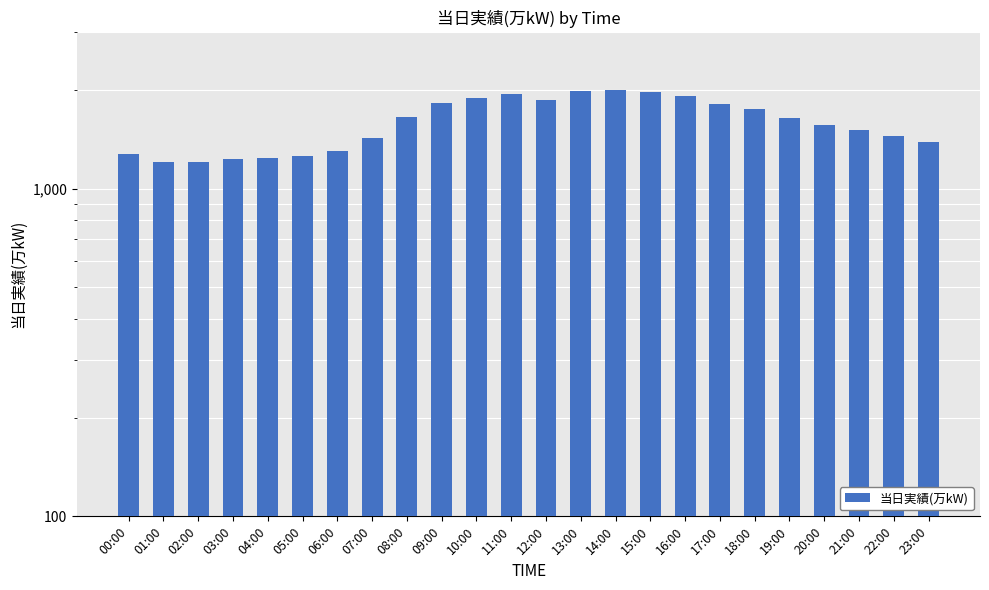

Between 11:00 and 06:00, which is larger?

11:00